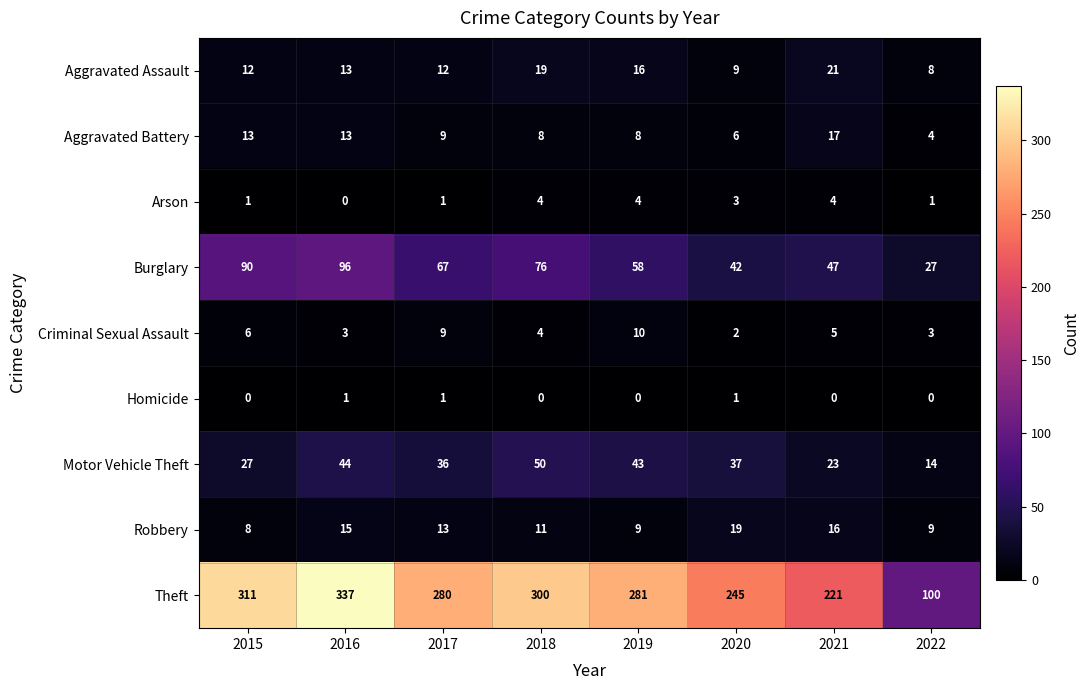

Which category has the highest value across all series?

2016